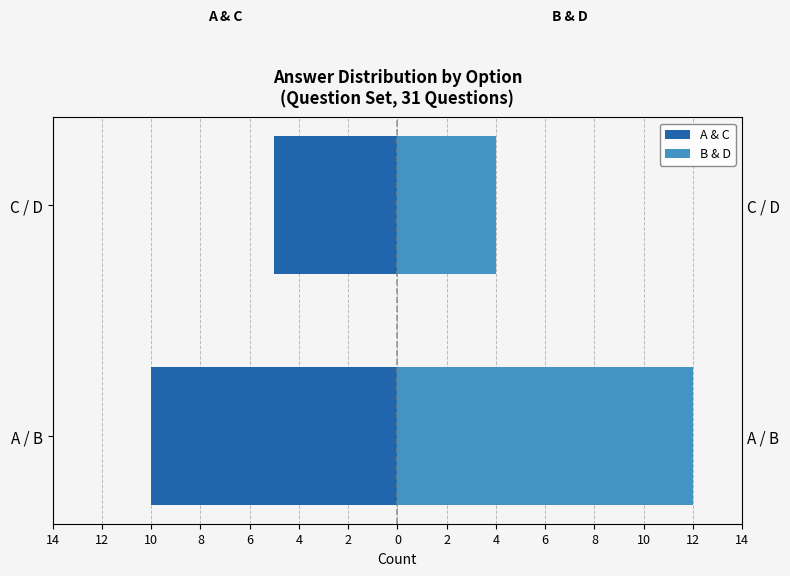

Are the bars grouped side by side (vs. stacked)?

Yes